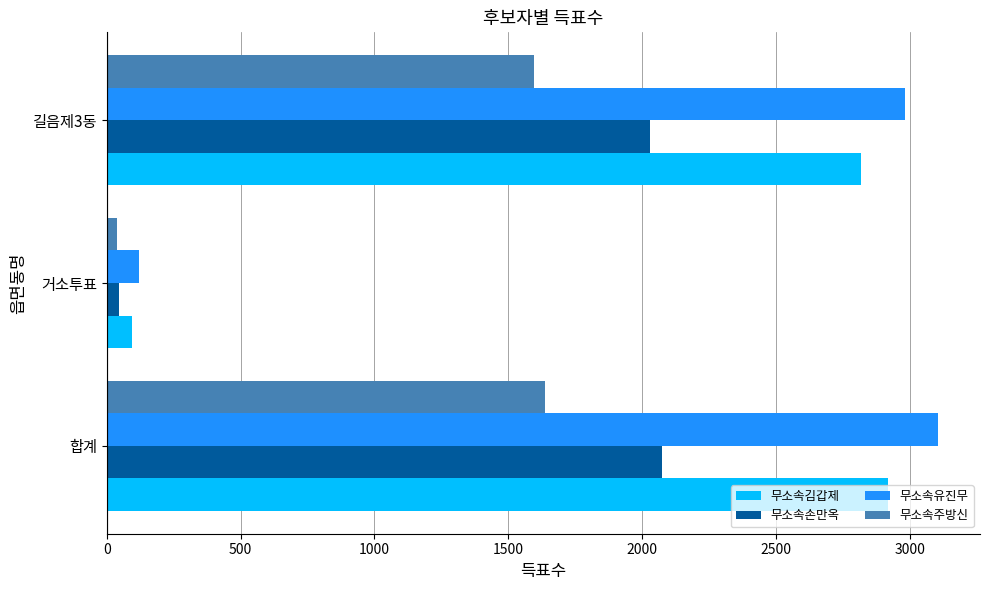

What is the minimum value for 무소속손만옥?

46